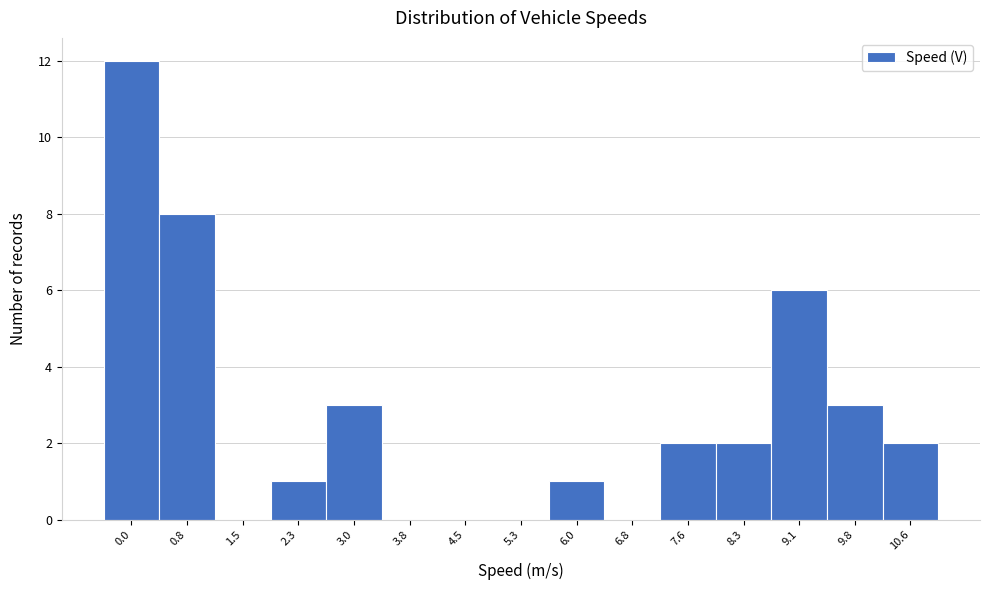

Reading left to right, extract all data points from this chart.

0.0=12	0.8=8	1.5=0	2.3=1	3.0=3	3.8=0	4.5=0	5.3=0	6.0=1	6.8=0	7.6=2	8.3=2	9.1=6	9.8=3	10.6=2